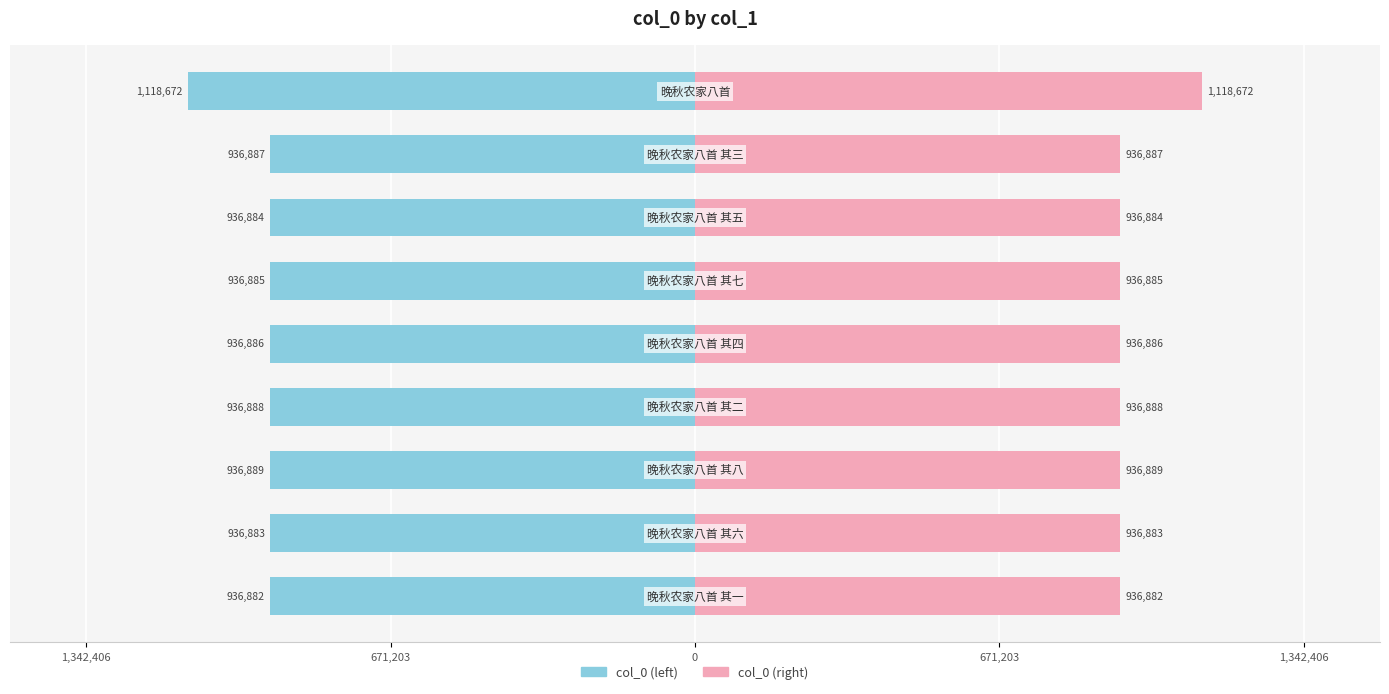

Which series has the largest total across all categories?

col_0 (right)